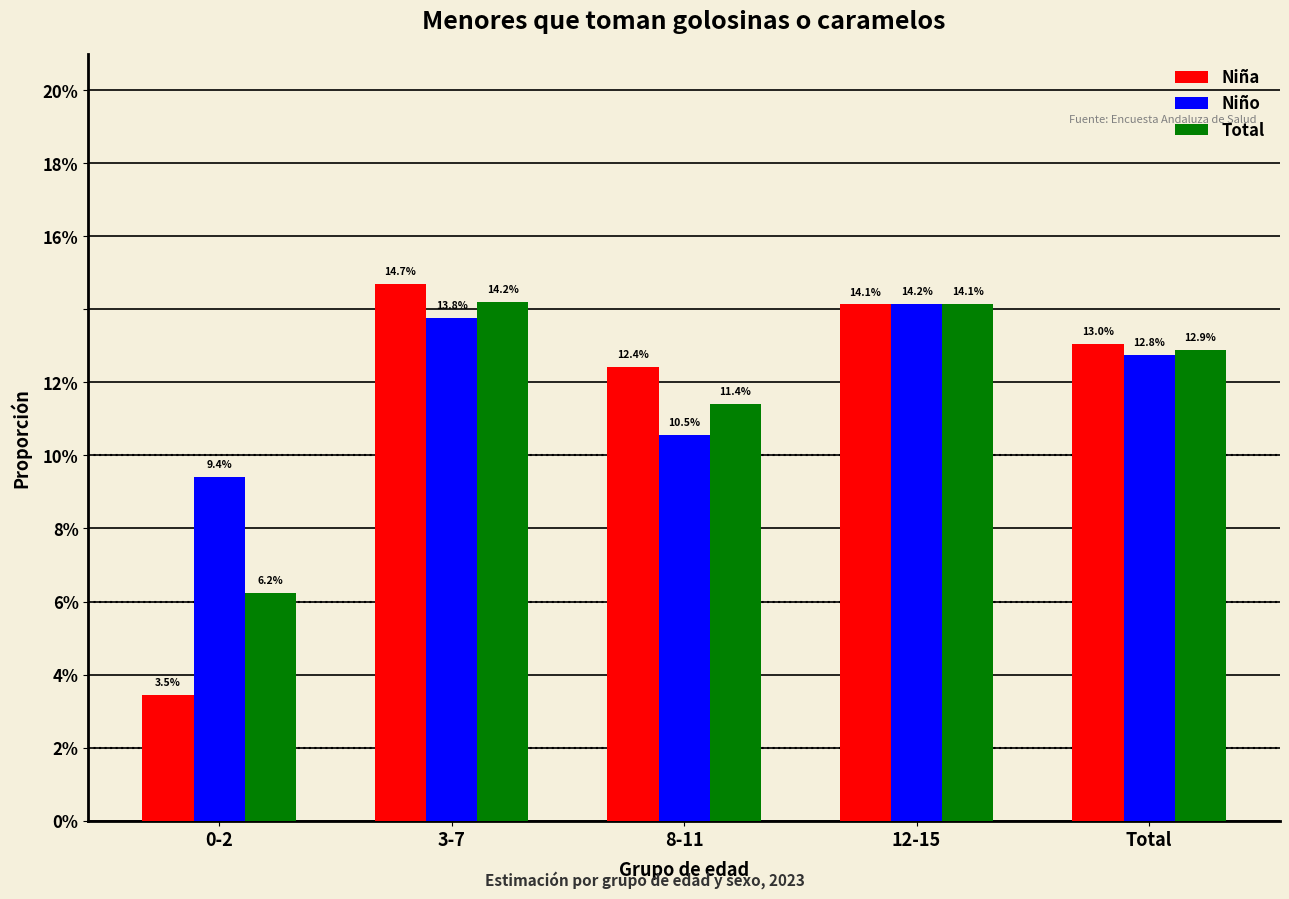

What are all the series names shown in the legend?

Niña, Niño, Total